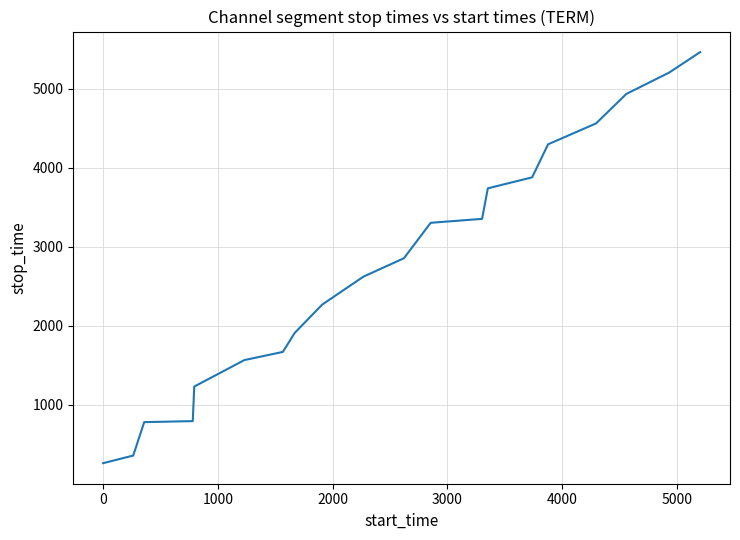

What is the greatest value displayed?

5461